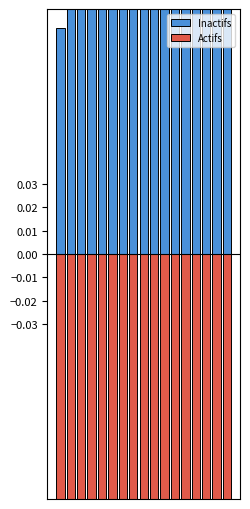

At how many categories does at least one series exceed 0?

17